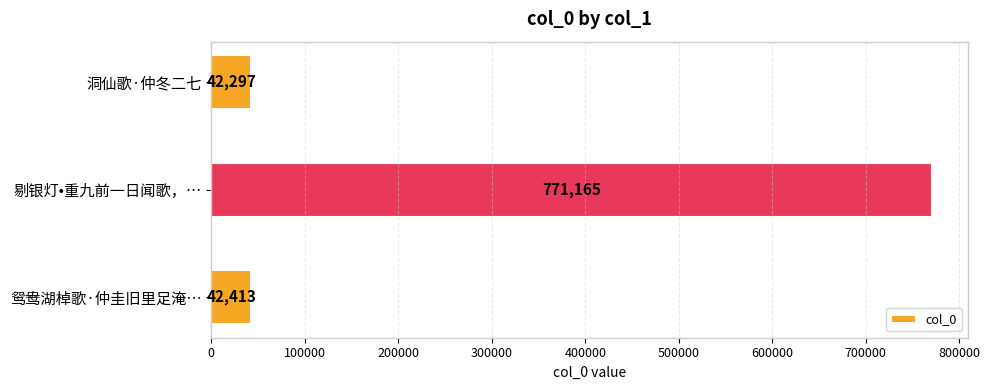

At which label is the value closest to 406731?

鸳鸯湖棹歌·仲圭旧里足淹…